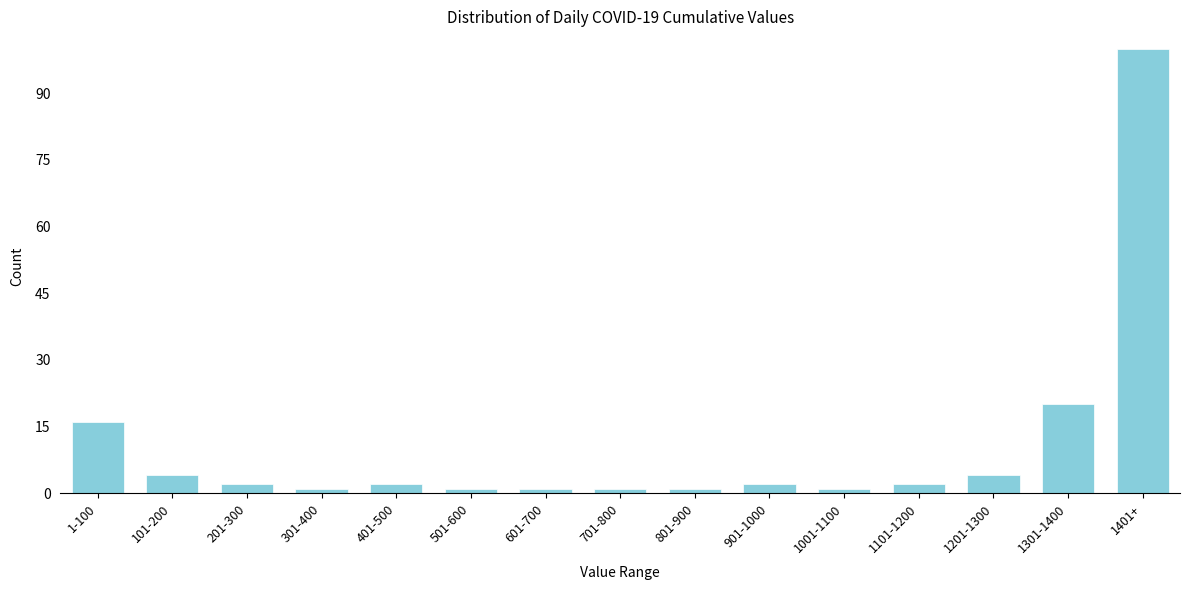

Reading left to right, extract all data points from this chart.

16	4	2	1	2	1	1	1	1	2	1	2	4	20	100